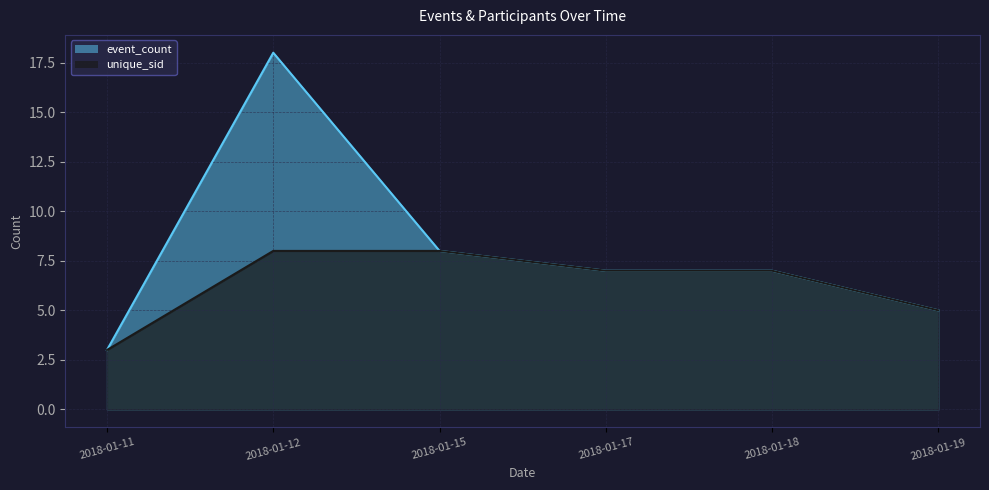

Which series has the widest spread of values?

event_count